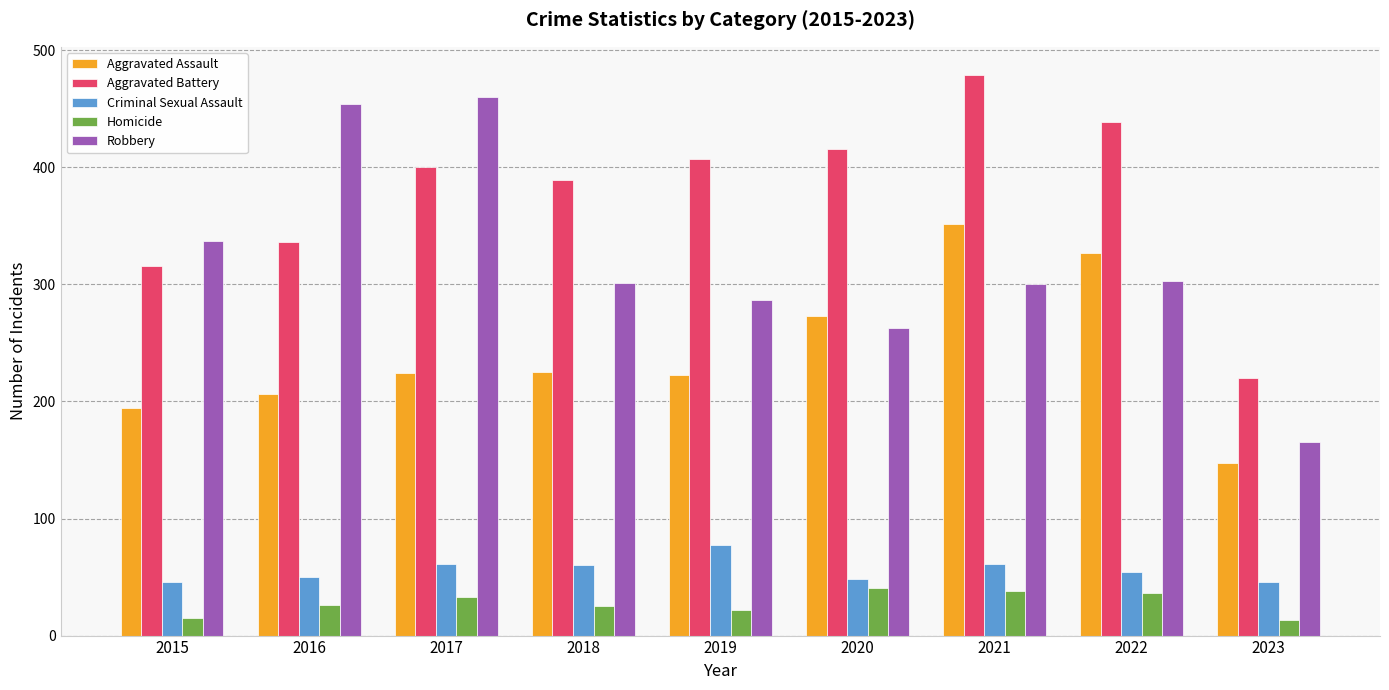

At which category is the sum across all series the highest?

2021